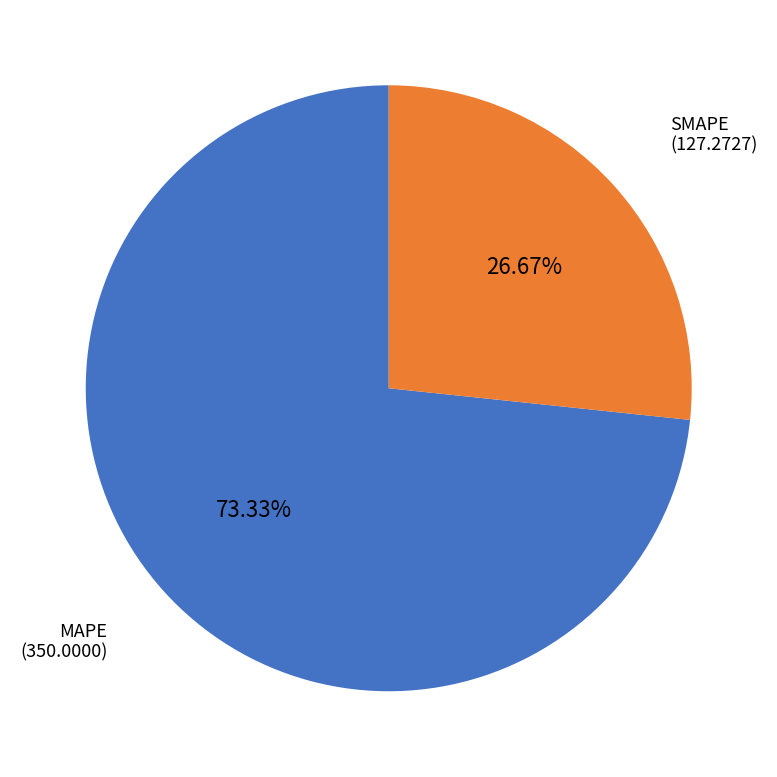

Does any single category account for the majority?

Yes